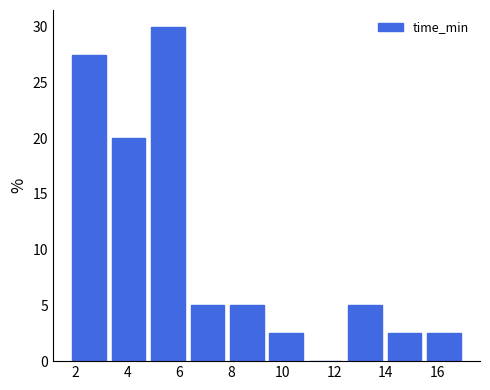

Reading left to right, transcribe this chart: for each bar, give the range it covers on the x-axis and its height. Neither the bar edges nor the heights are printed on the chart, so give them approximately, as read against the axes.

1.8 to 3.2: 27.5
3.2 to 4.8: 20.0
4.8 to 6.4: 30.0
6.4 to 7.8: 5.0
7.8 to 9.4: 5.0
9.4 to 11.0: 2.5
11.0 to 12.4: 0
12.4 to 14.0: 5.0
14.0 to 15.4: 2.5
15.4 to 17.0: 2.5